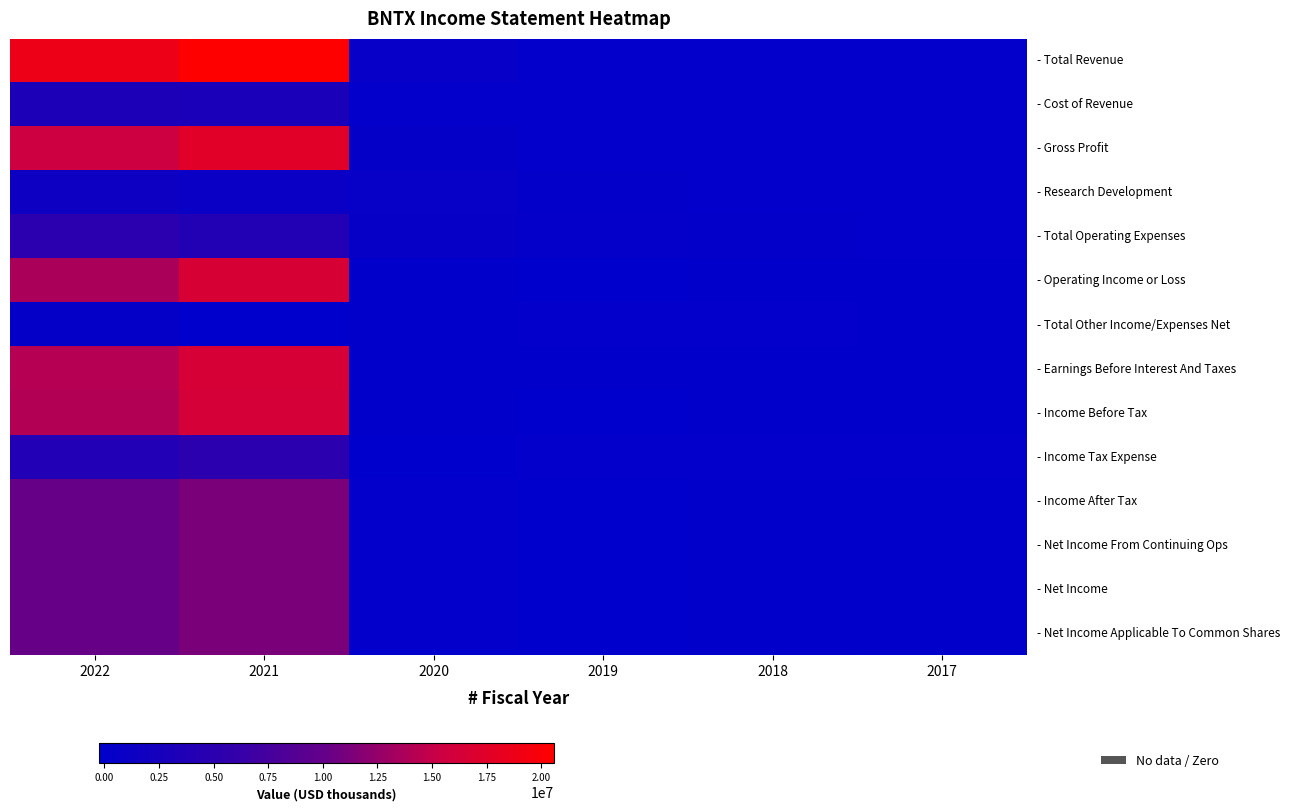

What is the total value across all series at 2020?

1789500